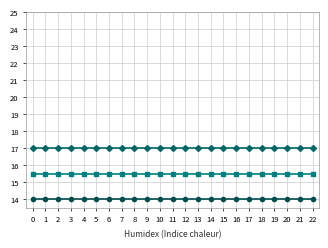

What is the greatest value displayed?

17.0